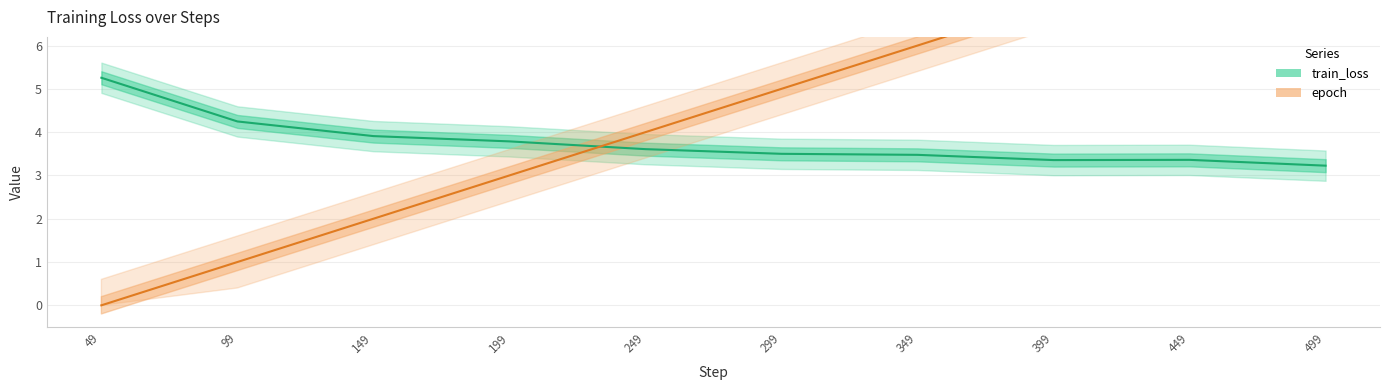

Is it true that train_loss equals 3.4 at 449?

True